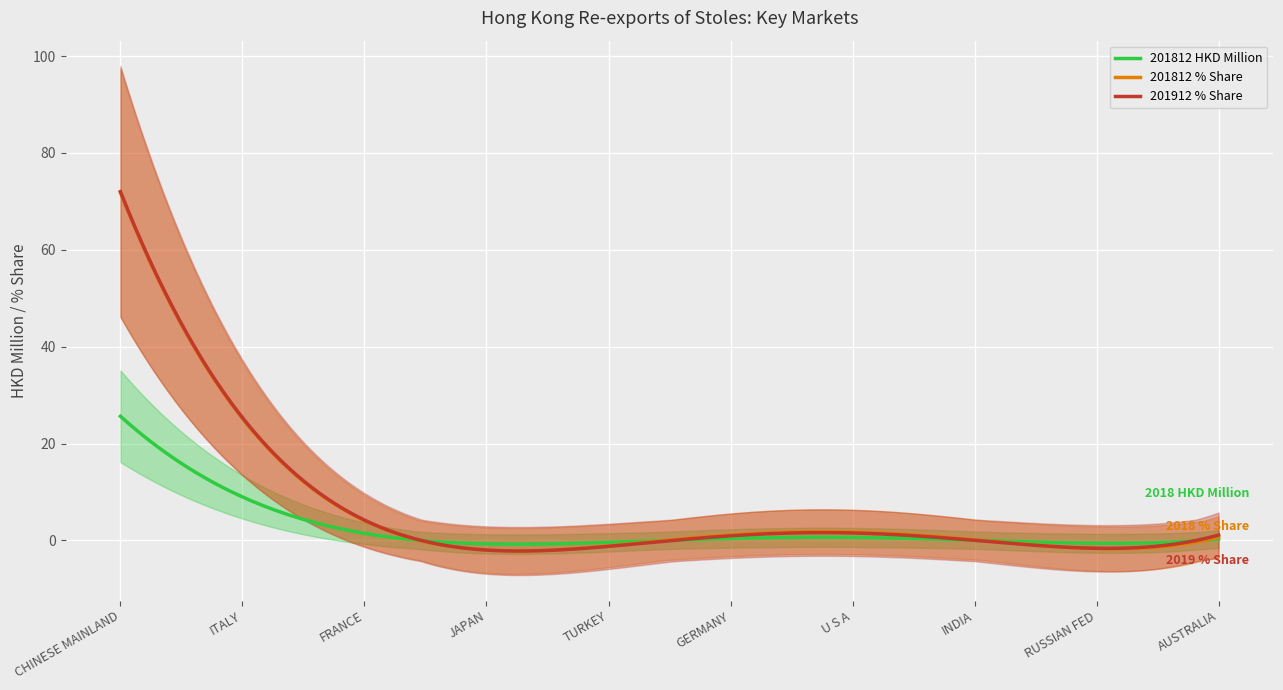

True or false: 201912 % Share has a value of 0.0 at TURKEY.

False